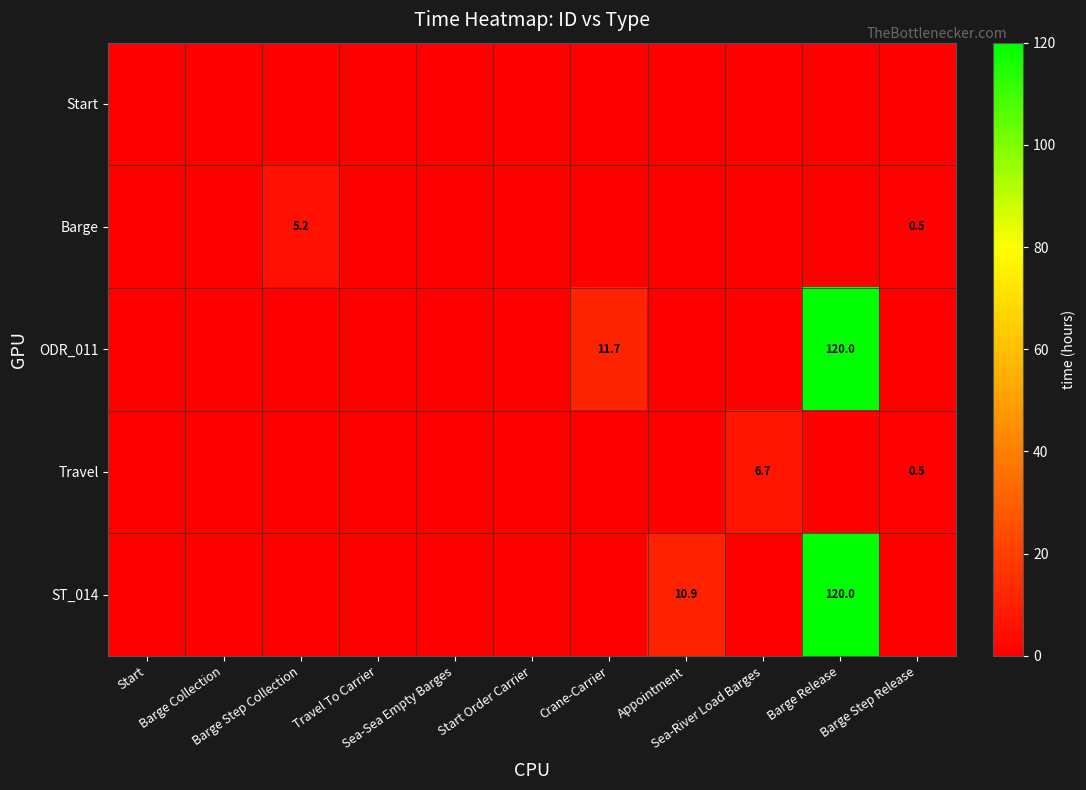

What is the average value of the Barge series?

0.5